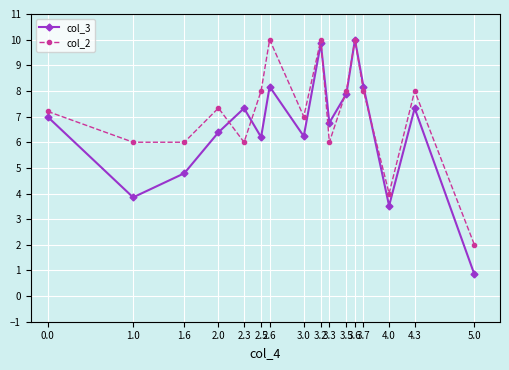

Which series has the largest range (max minus min)?

col_3